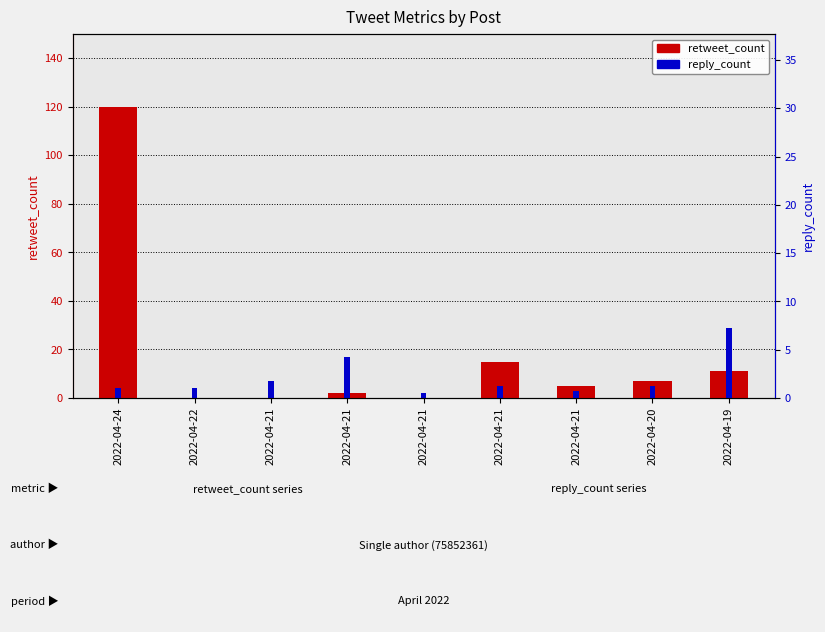

What is the difference between the maximum and second lowest values in the reply_count series?

26